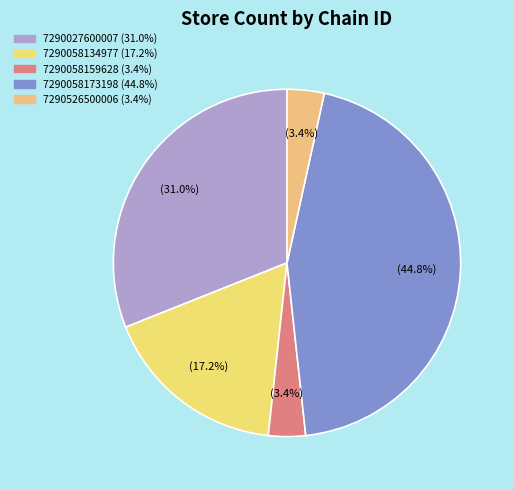

What is the ratio of the value at 7290027600007 to the value at 7290526500006?

9.0